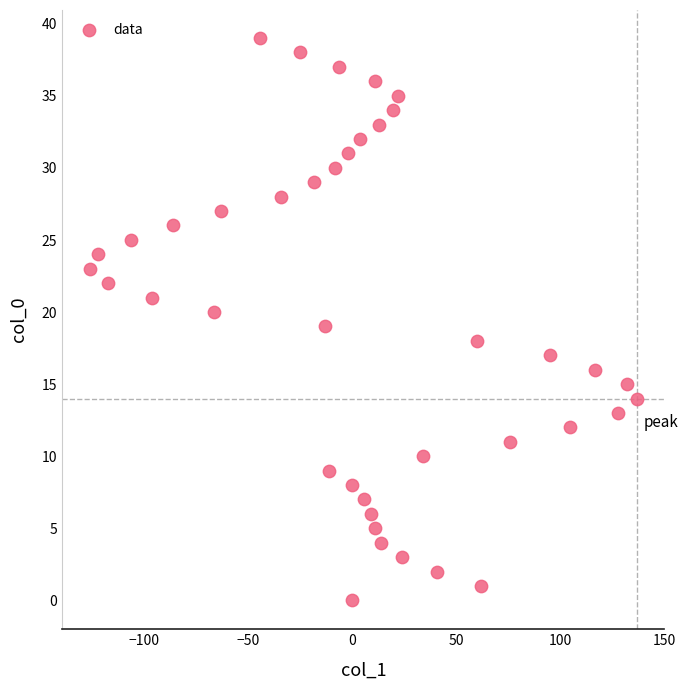

What is the range of X values (max minus min)?

263